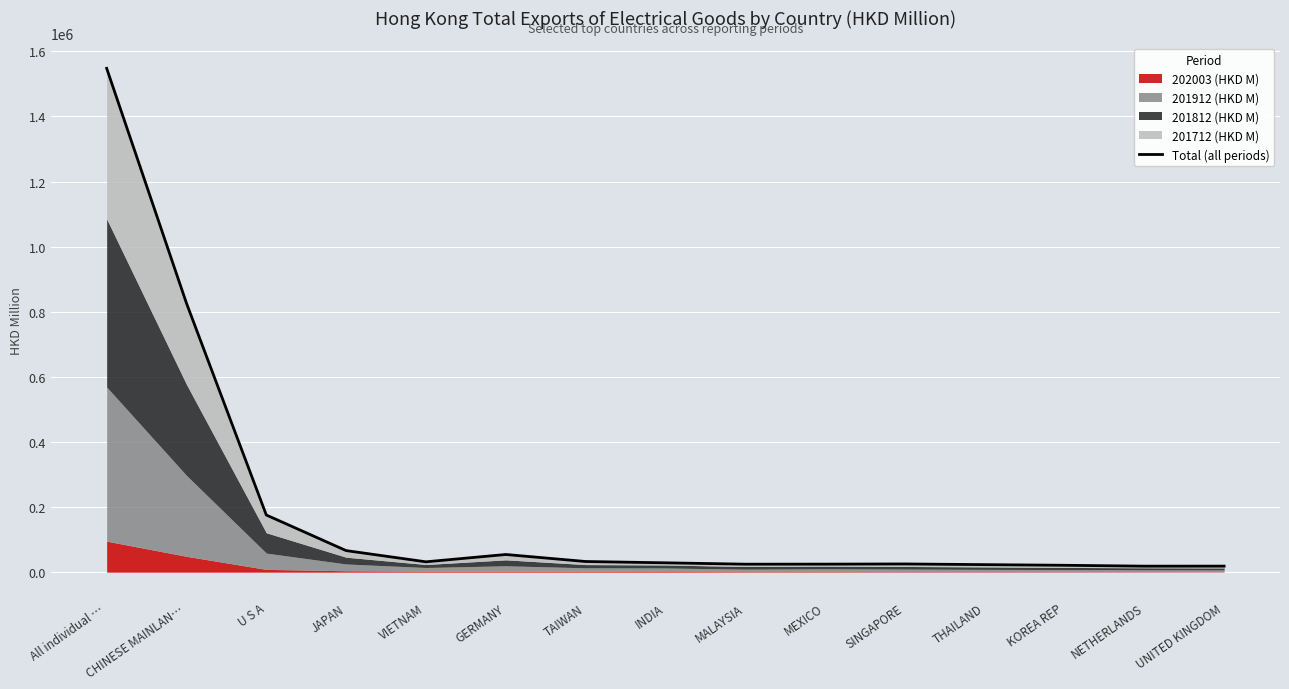

Which label corresponds to the largest value in the chart?

All individual …